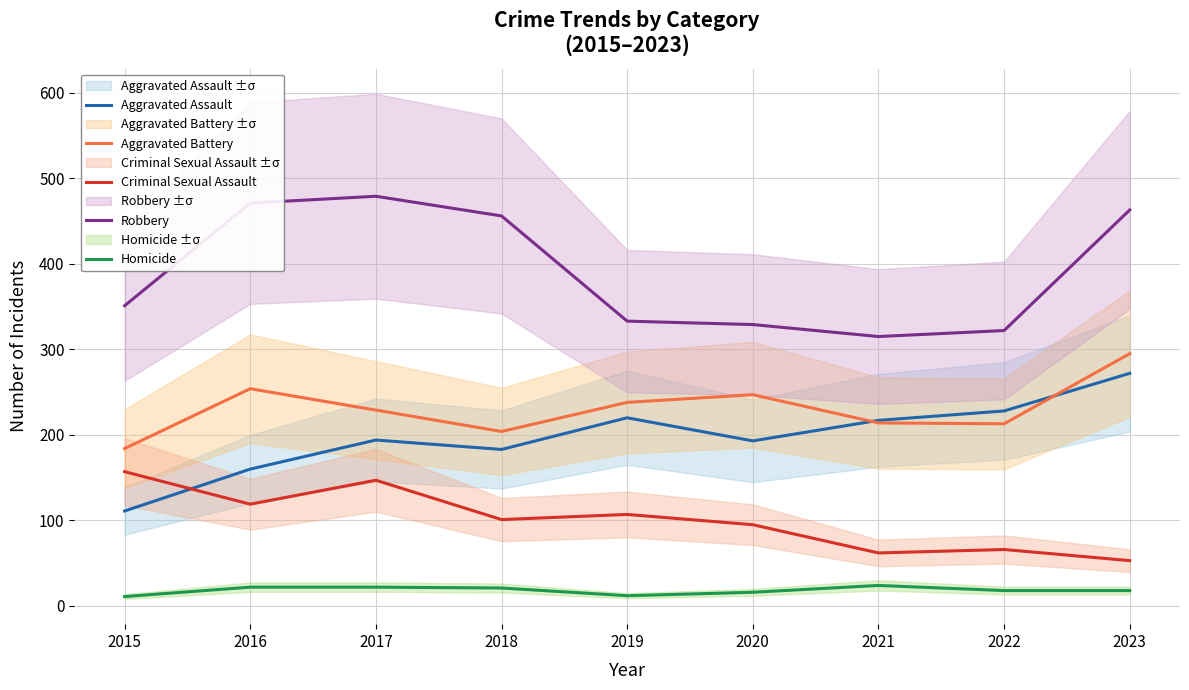

What is the value of the Criminal Sexual Assault point at the 8th from the left?

66